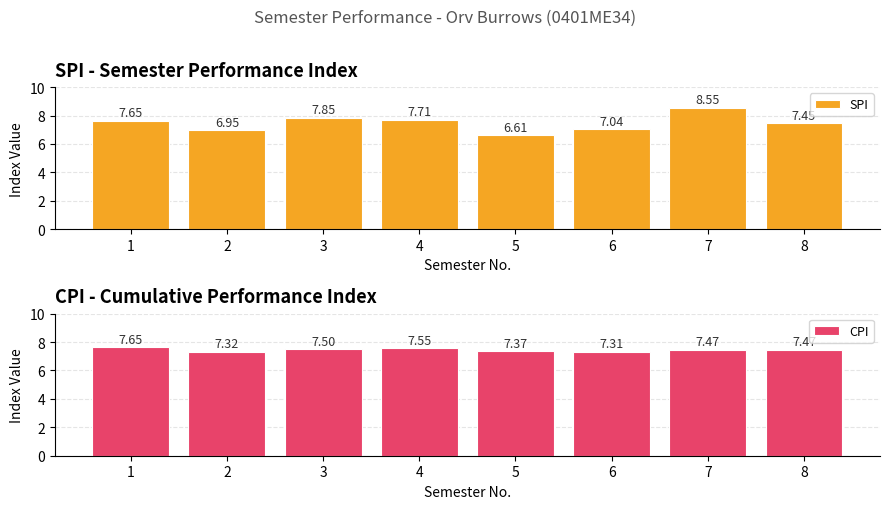

Is it true that SPI equals 10.6 at 6?

False